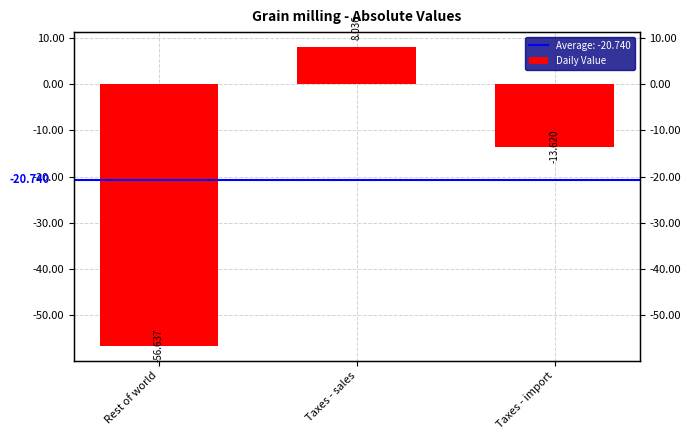

How many values are below zero?

2